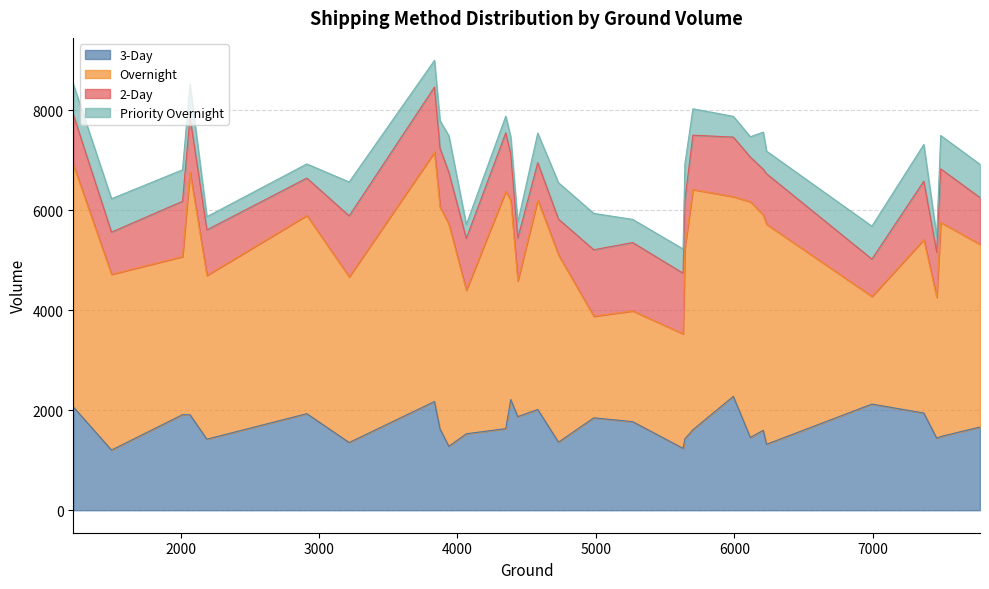

What is the sum of all 2-Day values?

30668